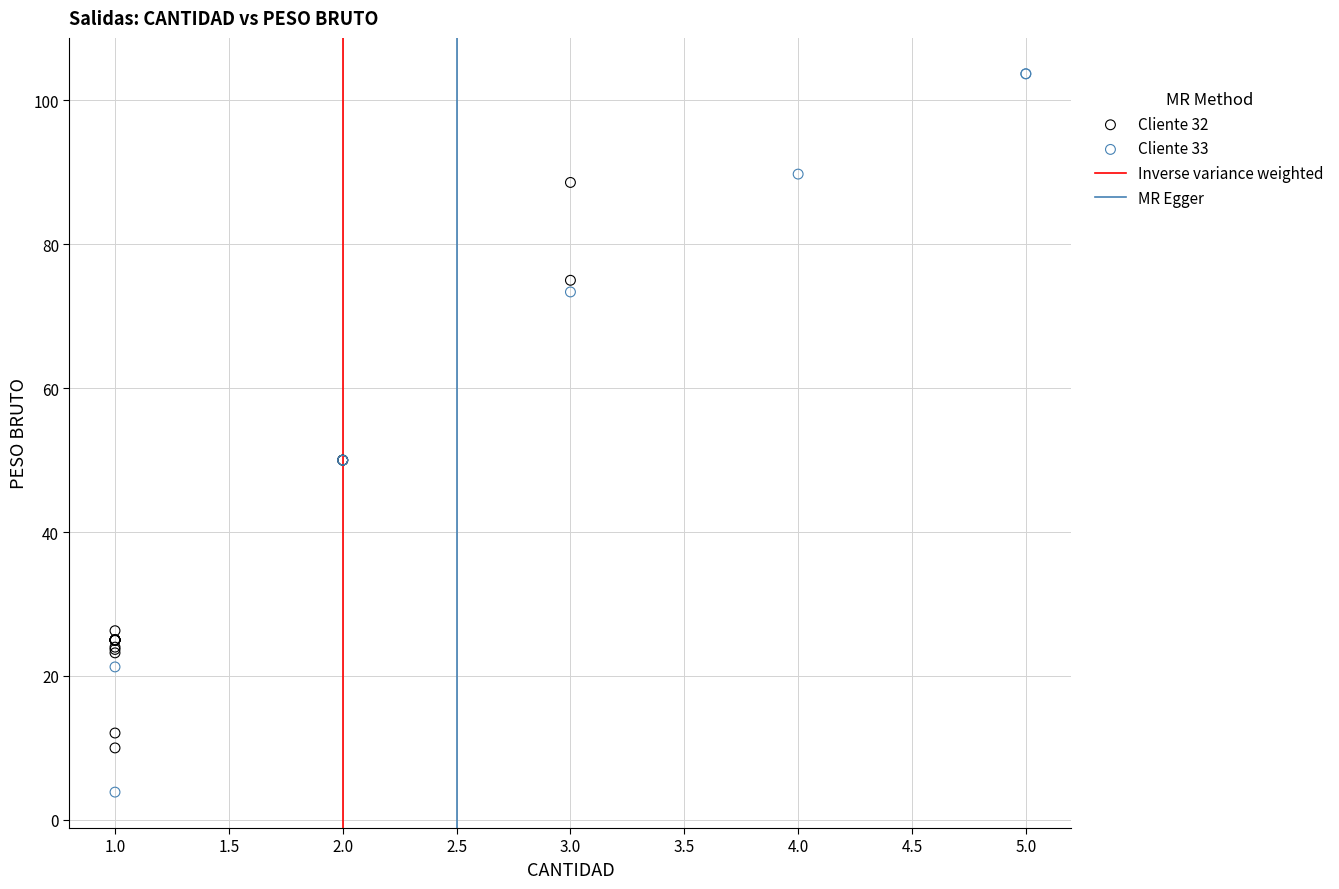

Which series reaches the minimum Y coordinate?

Cliente 33